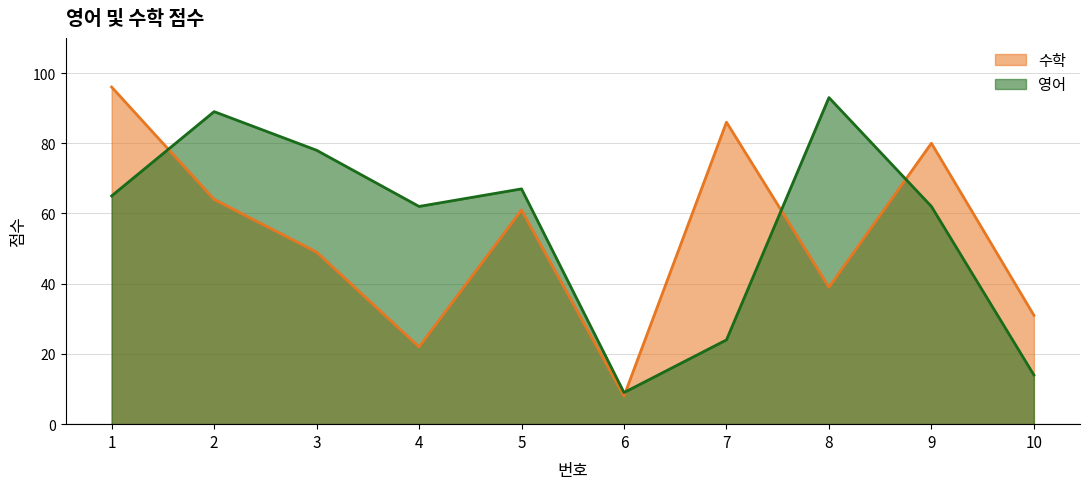

True or false: 영어 has more than 1 points higher than both neighbors.

True